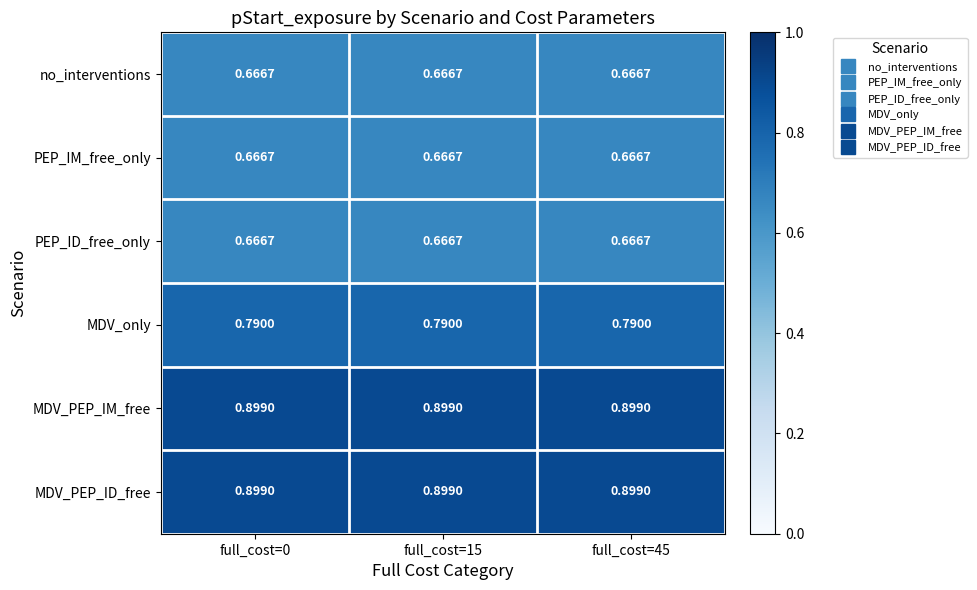

Is the value of MDV_only at full_cost=0 greater than the value of no_interventions at full_cost=45?

Yes